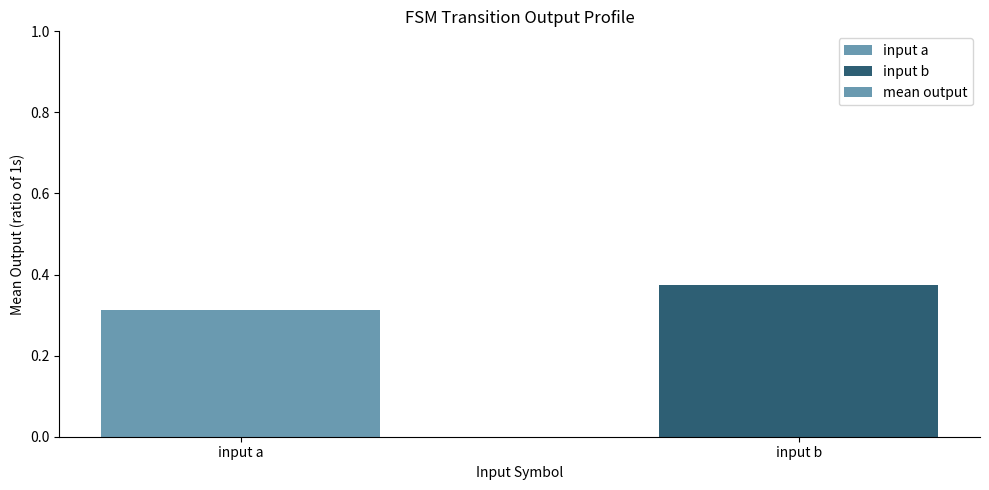

How many categories are shown in the chart?

2